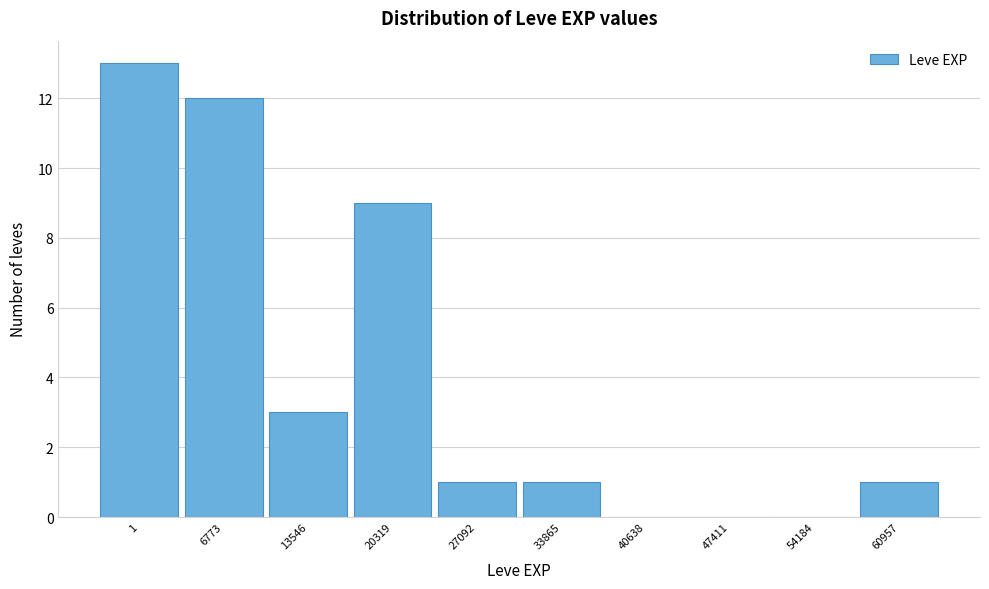

Reading left to right, transcribe all the data shown in this chart.

1=13	6773=12	13546=3	20319=9	27092=1	33865=1	40638=0	47411=0	54184=0	60957=1